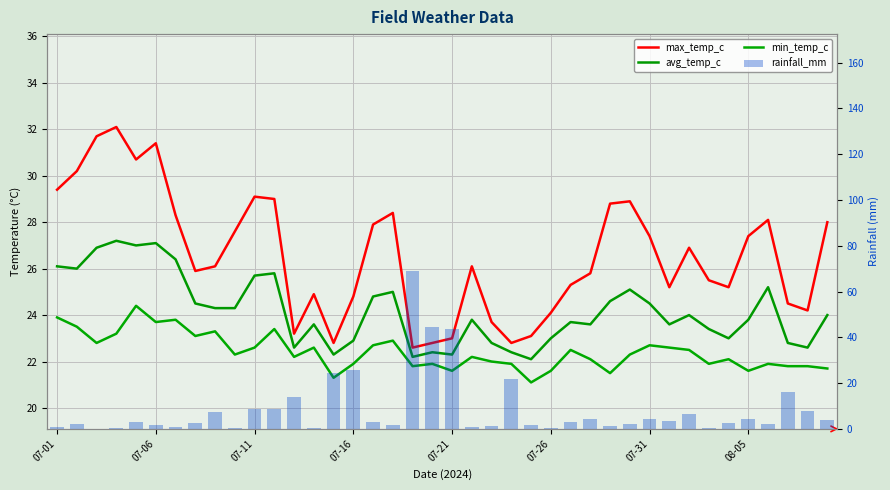

What value does the avg_temp_c series have at 27?

23.6